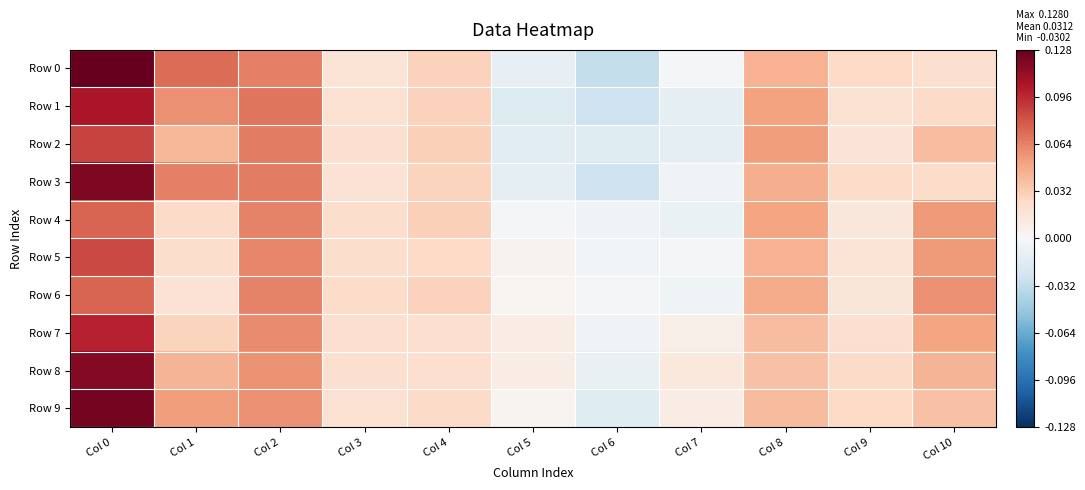

Reading left to right, transcribe all the data shown in this chart.

Row 0: Col 0=0.1	Col 1=0.1	Col 2=0.1	Col 3=0.0	Col 4=0.0	Col 5=-0.0	Col 6=-0.0	Col 7=-0.0	Col 8=0.0	Col 9=0.0	Col 10=0.0
Row 1: Col 0=0.1	Col 1=0.1	Col 2=0.1	Col 3=0.0	Col 4=0.0	Col 5=-0.0	Col 6=-0.0	Col 7=-0.0	Col 8=0.1	Col 9=0.0	Col 10=0.0
Row 2: Col 0=0.1	Col 1=0.0	Col 2=0.1	Col 3=0.0	Col 4=0.0	Col 5=-0.0	Col 6=-0.0	Col 7=-0.0	Col 8=0.1	Col 9=0.0	Col 10=0.0
Row 3: Col 0=0.1	Col 1=0.1	Col 2=0.1	Col 3=0.0	Col 4=0.0	Col 5=-0.0	Col 6=-0.0	Col 7=-0.0	Col 8=0.0	Col 9=0.0	Col 10=0.0
Row 4: Col 0=0.1	Col 1=0.0	Col 2=0.1	Col 3=0.0	Col 4=0.0	Col 5=-0.0	Col 6=-0.0	Col 7=-0.0	Col 8=0.1	Col 9=0.0	Col 10=0.1
Row 5: Col 0=0.1	Col 1=0.0	Col 2=0.1	Col 3=0.0	Col 4=0.0	Col 5=0.0	Col 6=-0.0	Col 7=-0.0	Col 8=0.0	Col 9=0.0	Col 10=0.1
Row 6: Col 0=0.1	Col 1=0.0	Col 2=0.1	Col 3=0.0	Col 4=0.0	Col 5=0.0	Col 6=-0.0	Col 7=-0.0	Col 8=0.0	Col 9=0.0	Col 10=0.1
Row 7: Col 0=0.1	Col 1=0.0	Col 2=0.1	Col 3=0.0	Col 4=0.0	Col 5=0.0	Col 6=-0.0	Col 7=0.0	Col 8=0.0	Col 9=0.0	Col 10=0.1
Row 8: Col 0=0.1	Col 1=0.0	Col 2=0.1	Col 3=0.0	Col 4=0.0	Col 5=0.0	Col 6=-0.0	Col 7=0.0	Col 8=0.0	Col 9=0.0	Col 10=0.0
Row 9: Col 0=0.1	Col 1=0.1	Col 2=0.1	Col 3=0.0	Col 4=0.0	Col 5=0.0	Col 6=-0.0	Col 7=0.0	Col 8=0.0	Col 9=0.0	Col 10=0.0